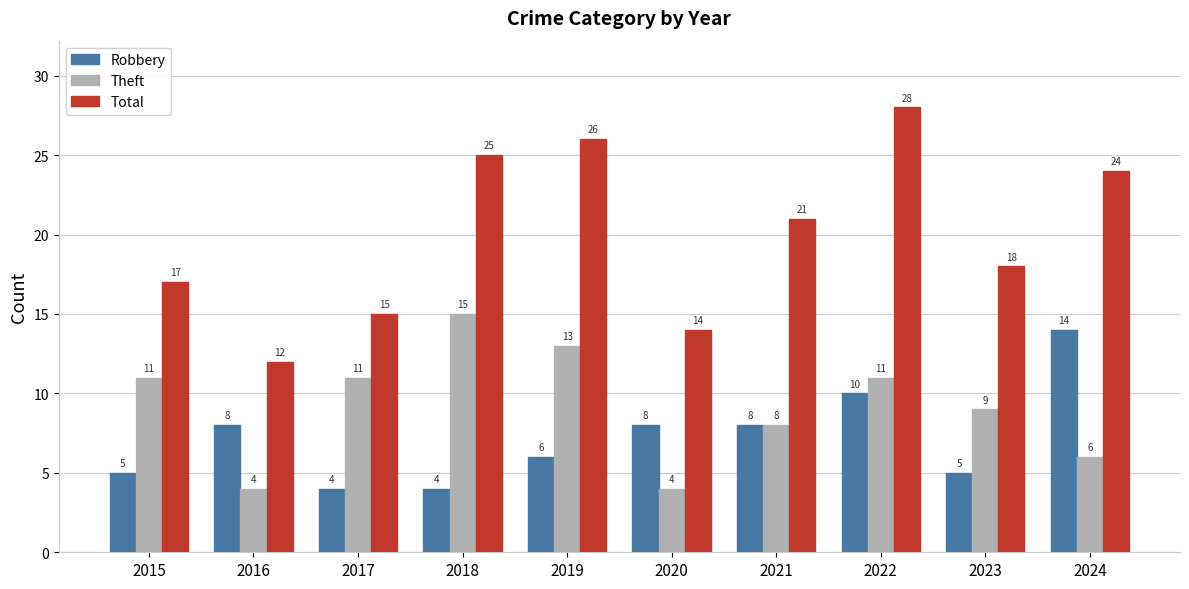

At which label does Theft reach its peak?

2018